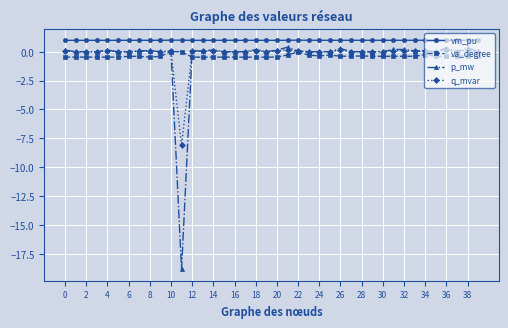

After their last crossing, which series has the higher values: va_degree or q_mvar?

q_mvar